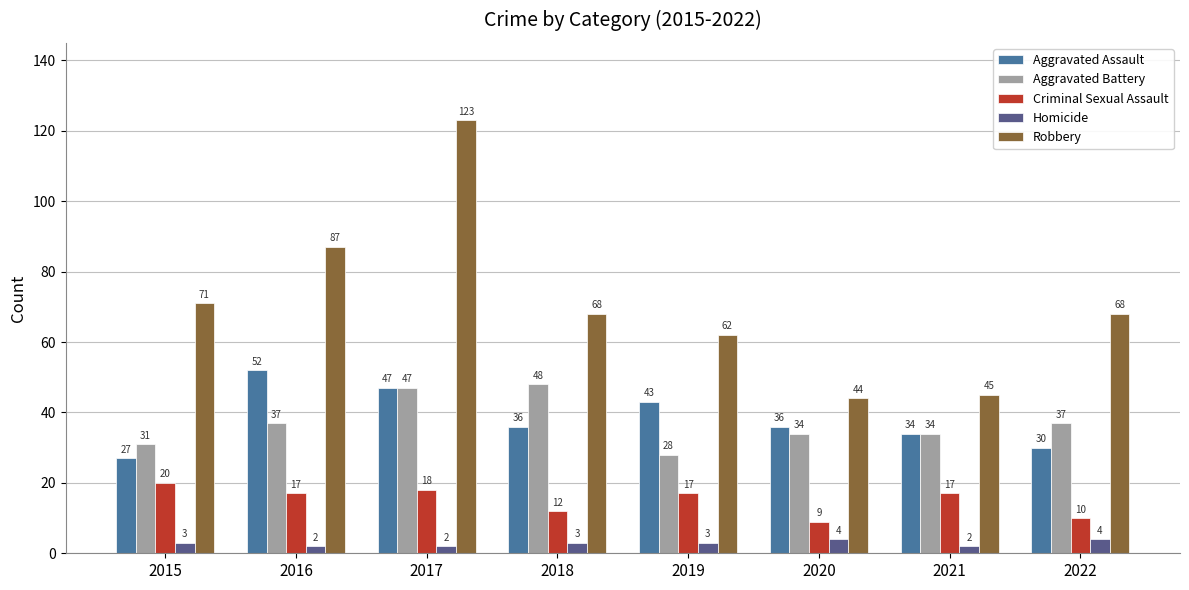

What is the value of the Criminal Sexual Assault bar at the 7th from the left?

17